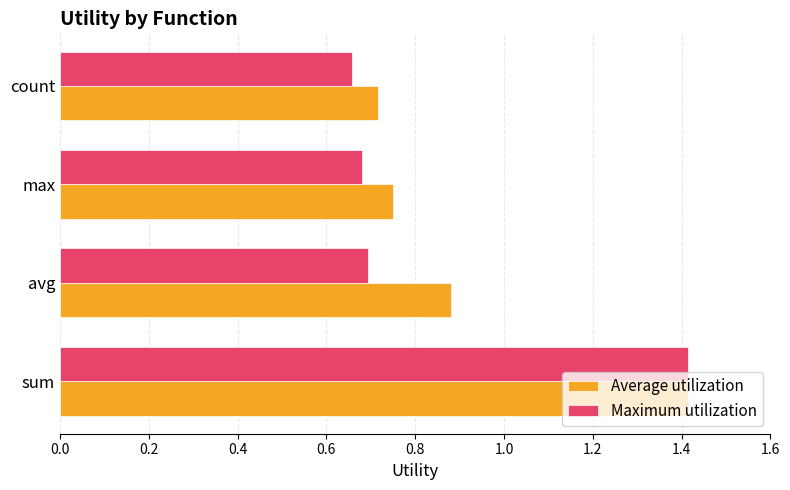

List the series in order of their overall mean, lowest first.

Maximum utilization, Average utilization